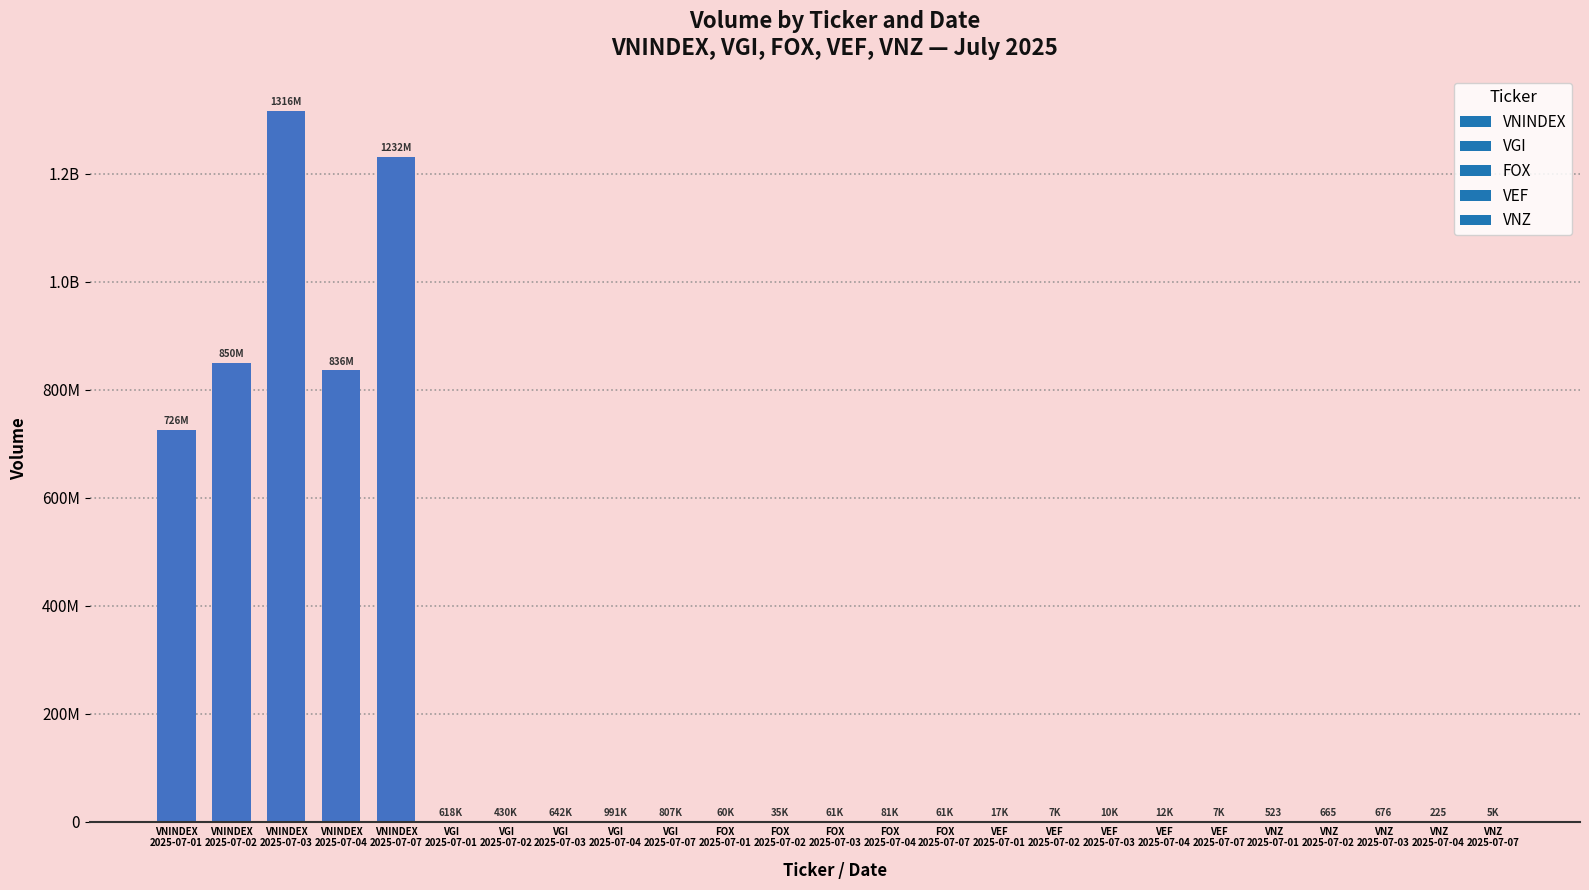

List the labels in order of value, largest first.

VNINDEX
2025-07-03, VNINDEX
2025-07-07, VNINDEX
2025-07-02, VNINDEX
2025-07-04, VNINDEX
2025-07-01, VGI
2025-07-04, VGI
2025-07-07, VGI
2025-07-03, VGI
2025-07-01, VGI
2025-07-02, FOX
2025-07-04, FOX
2025-07-07, FOX
2025-07-03, FOX
2025-07-01, FOX
2025-07-02, VEF
2025-07-01, VEF
2025-07-04, VEF
2025-07-03, VEF
2025-07-07, VEF
2025-07-02, VNZ
2025-07-07, VNZ
2025-07-03, VNZ
2025-07-02, VNZ
2025-07-01, VNZ
2025-07-04